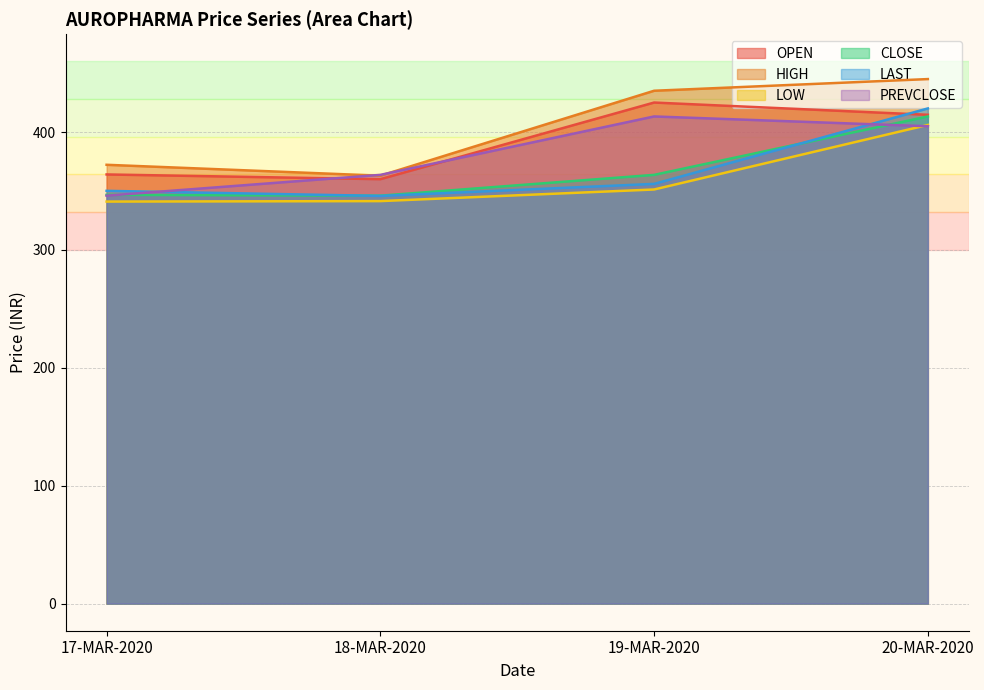

Reading right to left, list all the values displayed in this chart.

OPEN: 20-MAR-2020=414.6	19-MAR-2020=425.0	18-MAR-2020=360.0	17-MAR-2020=364.0
HIGH: 20-MAR-2020=444.9	19-MAR-2020=435.0	18-MAR-2020=362.9	17-MAR-2020=372.2
LOW: 20-MAR-2020=406.0	19-MAR-2020=351.2	18-MAR-2020=341.4	17-MAR-2020=341.0
CLOSE: 20-MAR-2020=413.2	19-MAR-2020=363.6	18-MAR-2020=346.0	17-MAR-2020=346.7
LAST: 20-MAR-2020=420.0	19-MAR-2020=356.0	18-MAR-2020=345.8	17-MAR-2020=350.1
PREVCLOSE: 20-MAR-2020=404.9	19-MAR-2020=413.2	18-MAR-2020=363.6	17-MAR-2020=346.0